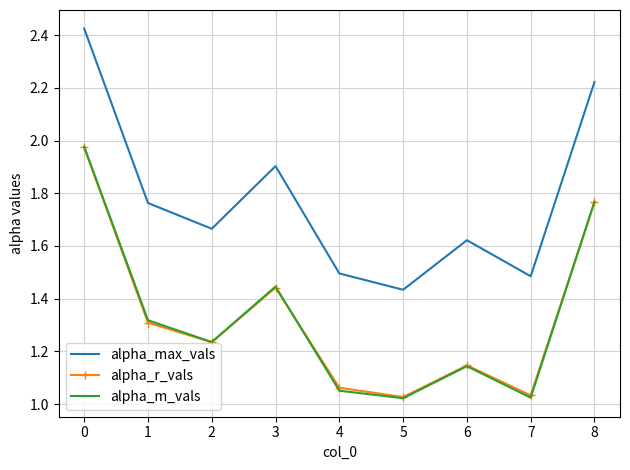

Which series has the largest total across all categories?

alpha_max_vals